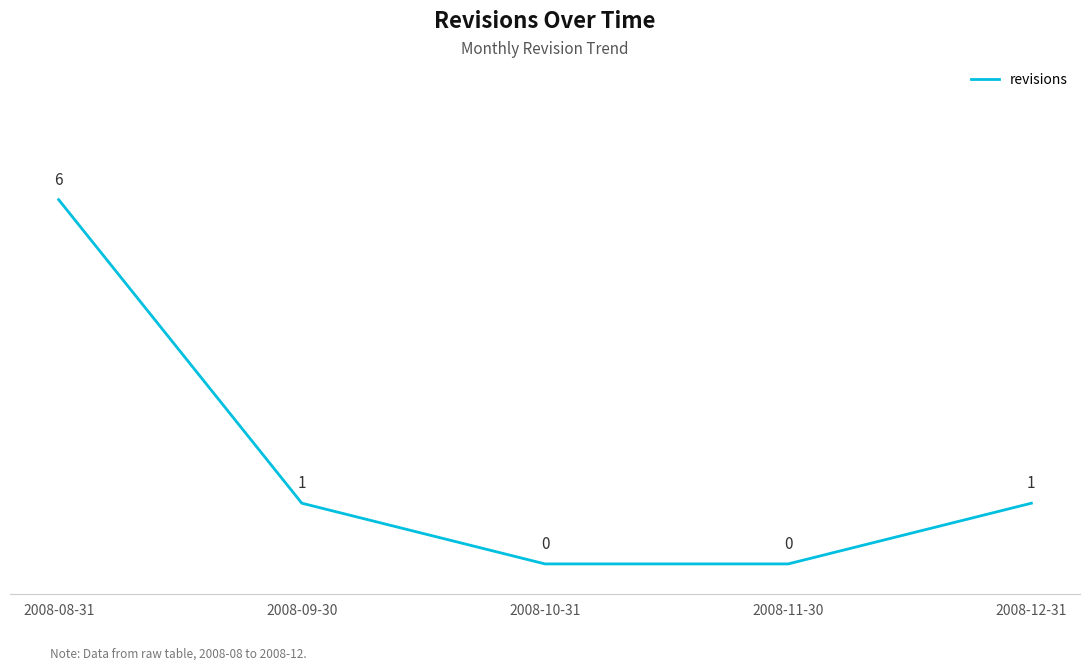

Reading right to left, transcribe all the data shown in this chart.

2008-12-31=1	2008-11-30=0	2008-10-31=0	2008-09-30=1	2008-08-31=6